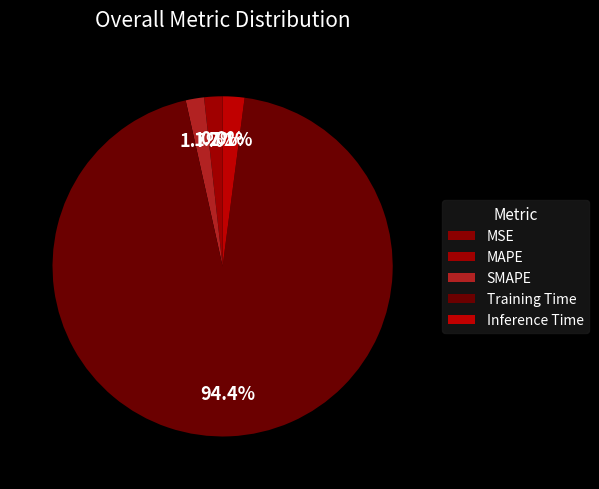

What is the change in value from MAPE to Training Time?

+0.1